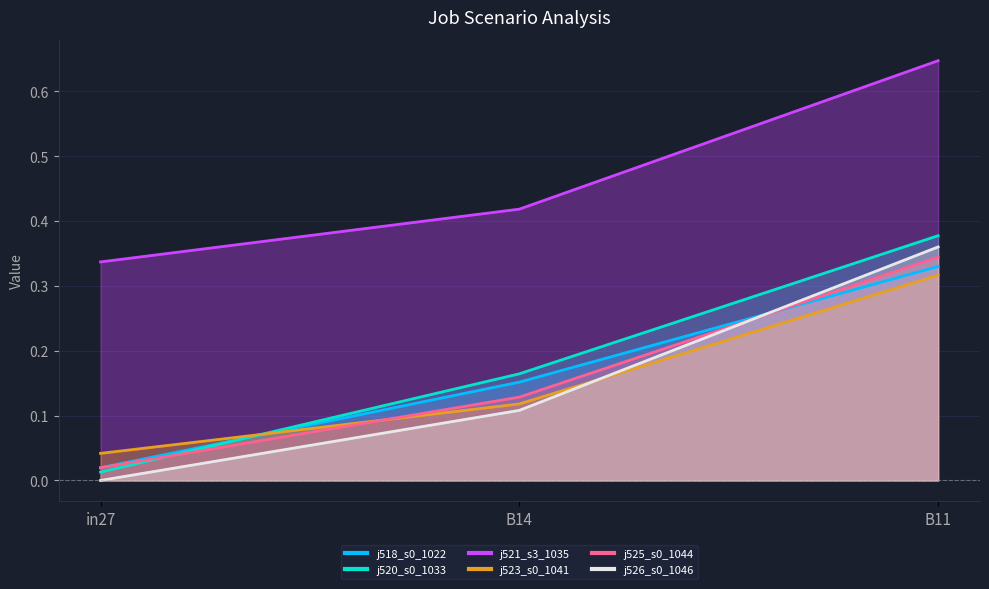

What is the greatest value displayed?

0.6